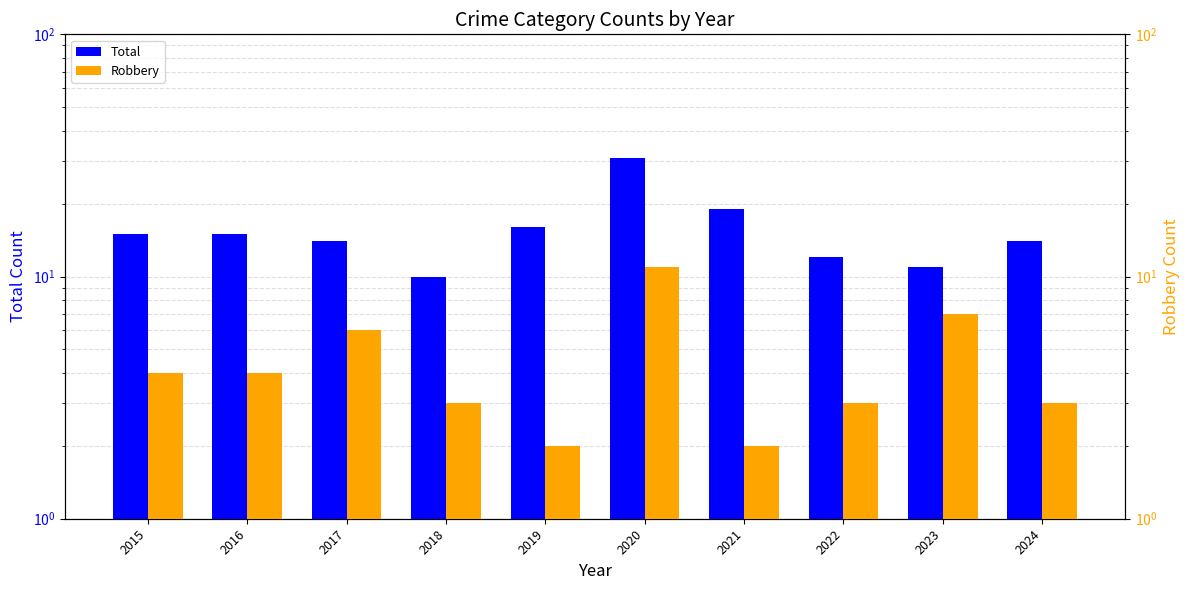

Where does the Robbery series first go above 4?

2017